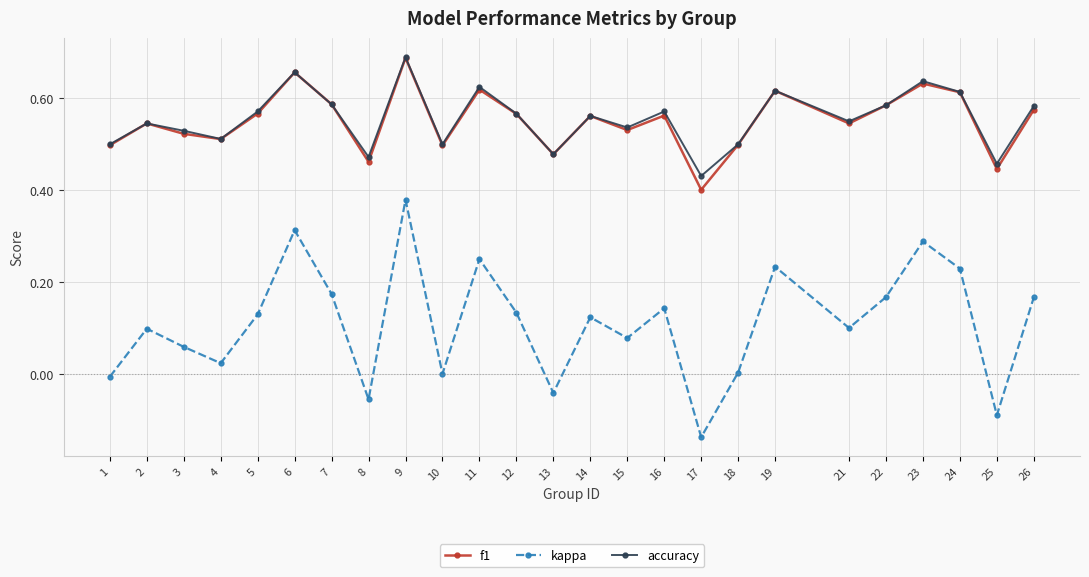

In accuracy, how many points are lower than both neighbors (excluding endpoints)?

8